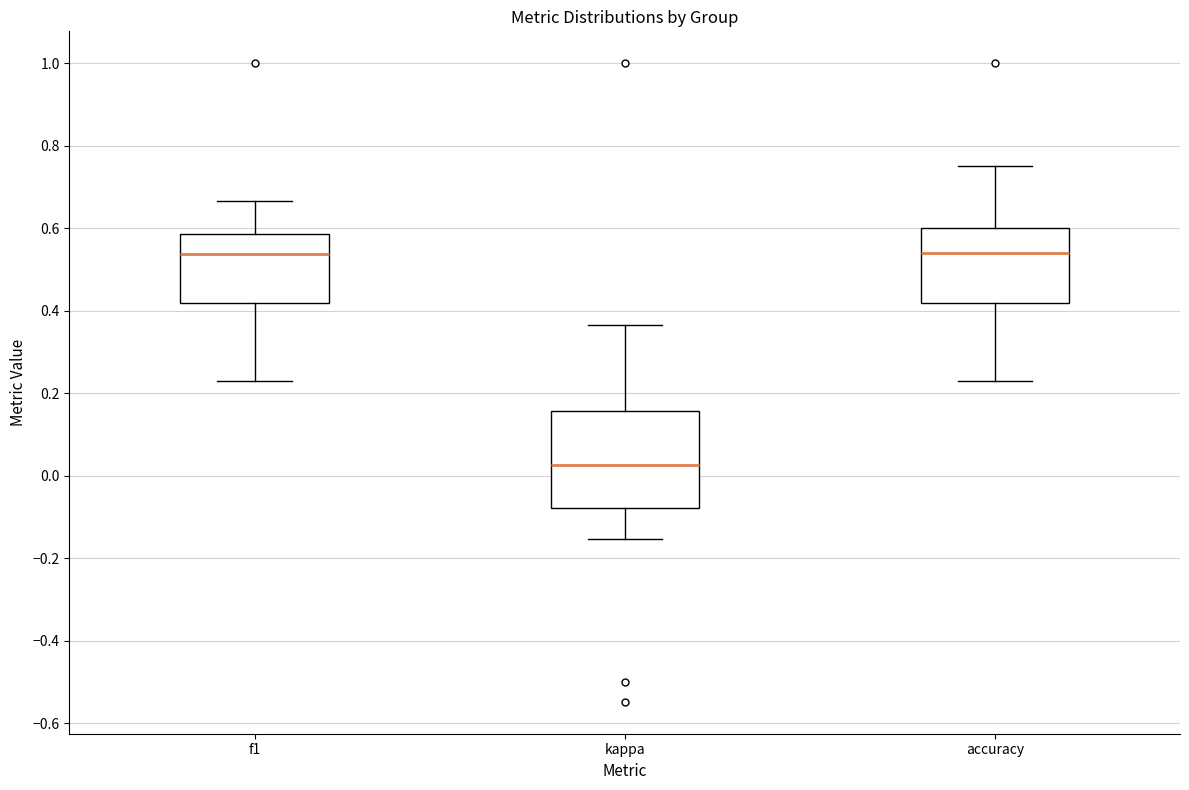

Reading left to right, read every box against the y-axis: the position of its median line, the range the box covers, and the ends of its whiskers. The values are not printed on the chart, so give them approximately, as read against the axis.

f1: median 0.54, box 0.42 to 0.58, whiskers 0.24 to 0.66
kappa: median 0.02, box -0.08 to 0.16, whiskers -0.16 to 0.36
accuracy: median 0.54, box 0.42 to 0.60, whiskers 0.24 to 0.76